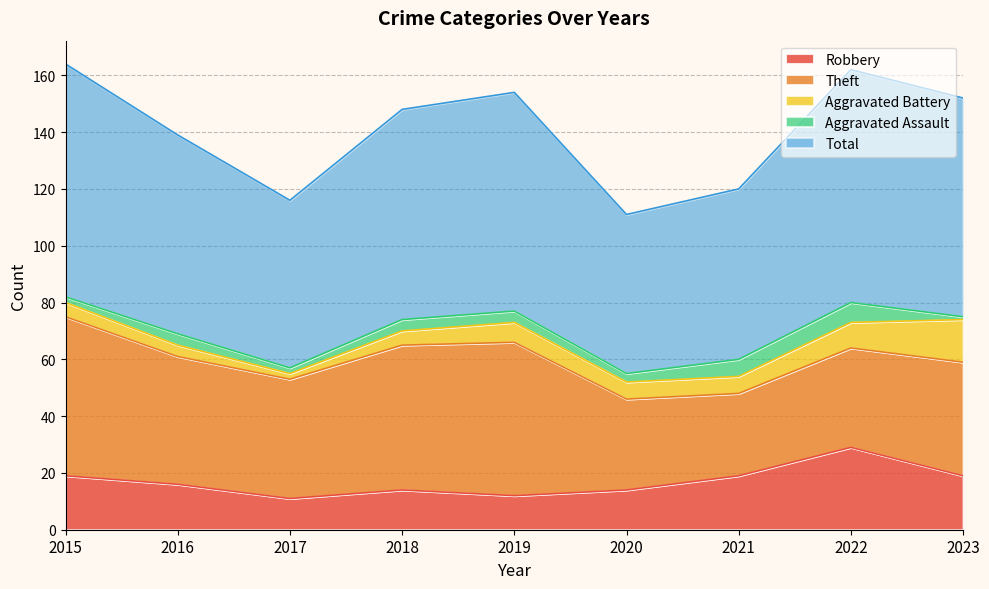

At which category does Aggravated Assault reach its first local peak?

2016